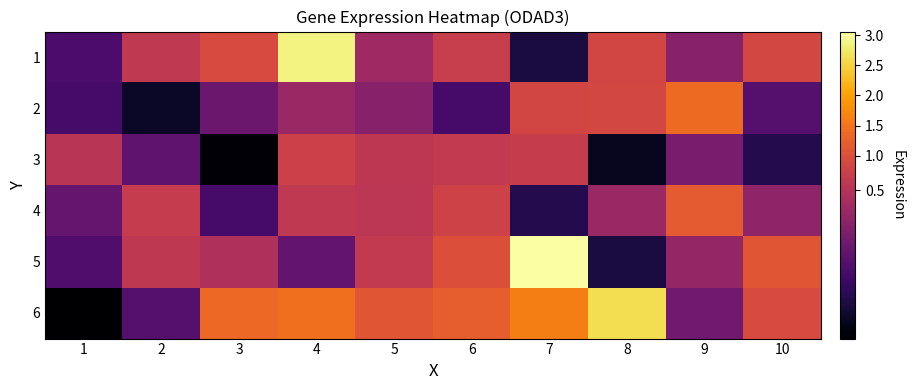

What is the difference between the highest and lowest values at 7?

2.9